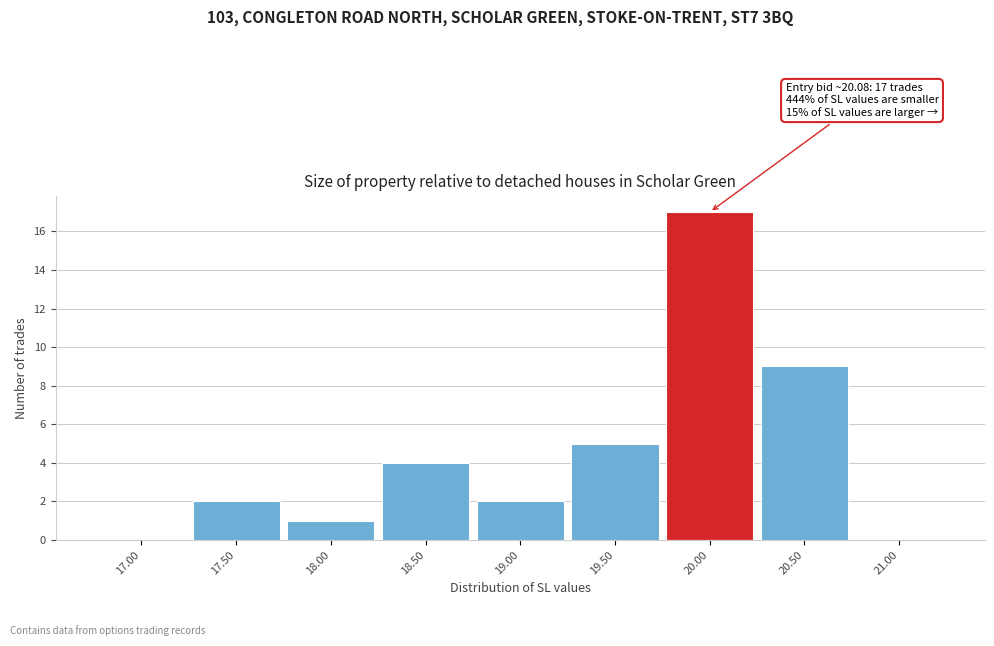

Reading left to right, transcribe all the data shown in this chart.

17.00=0	17.50=2	18.00=1	18.50=4	19.00=2	19.50=5	20.00=17	20.50=9	21.00=0